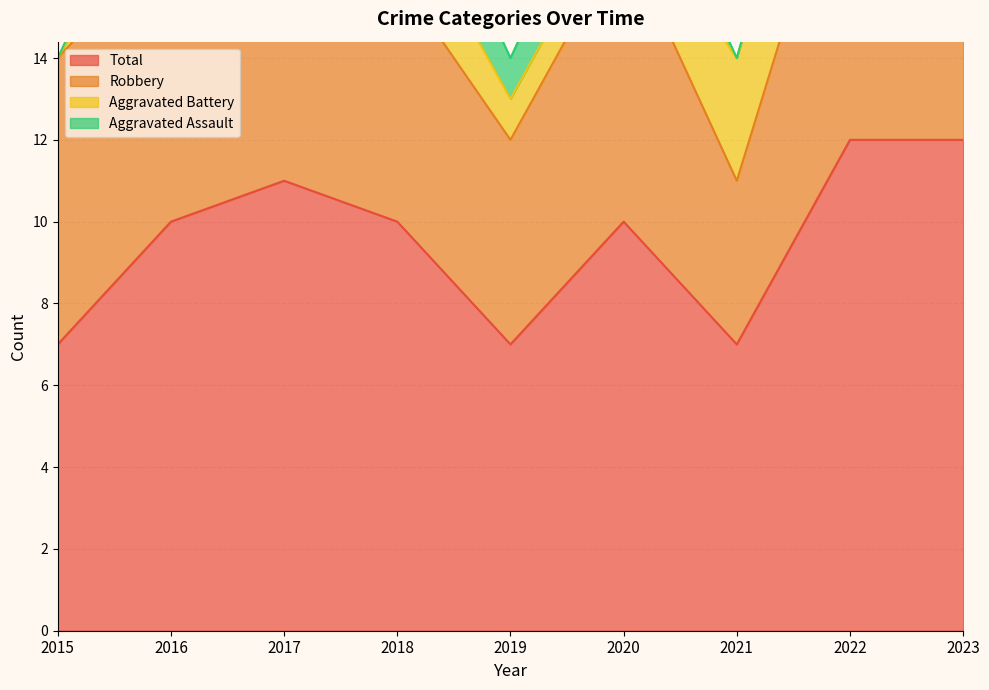

What is the sum of the Aggravated Assault values at 2021 and 2018?

2